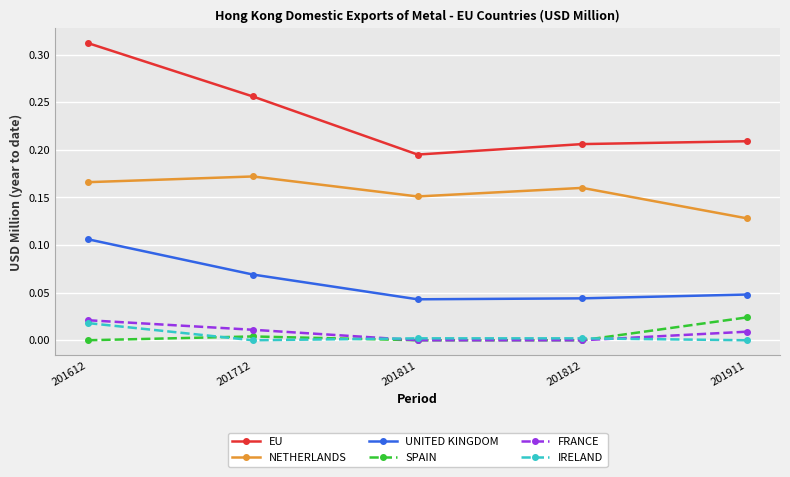

Which category has the highest value across all series?

201612